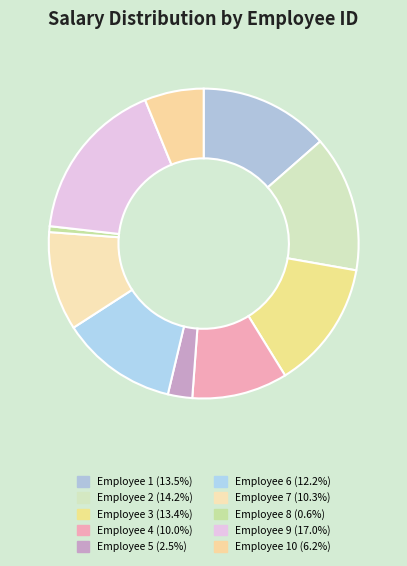

Count the number of slices in the pie.

10